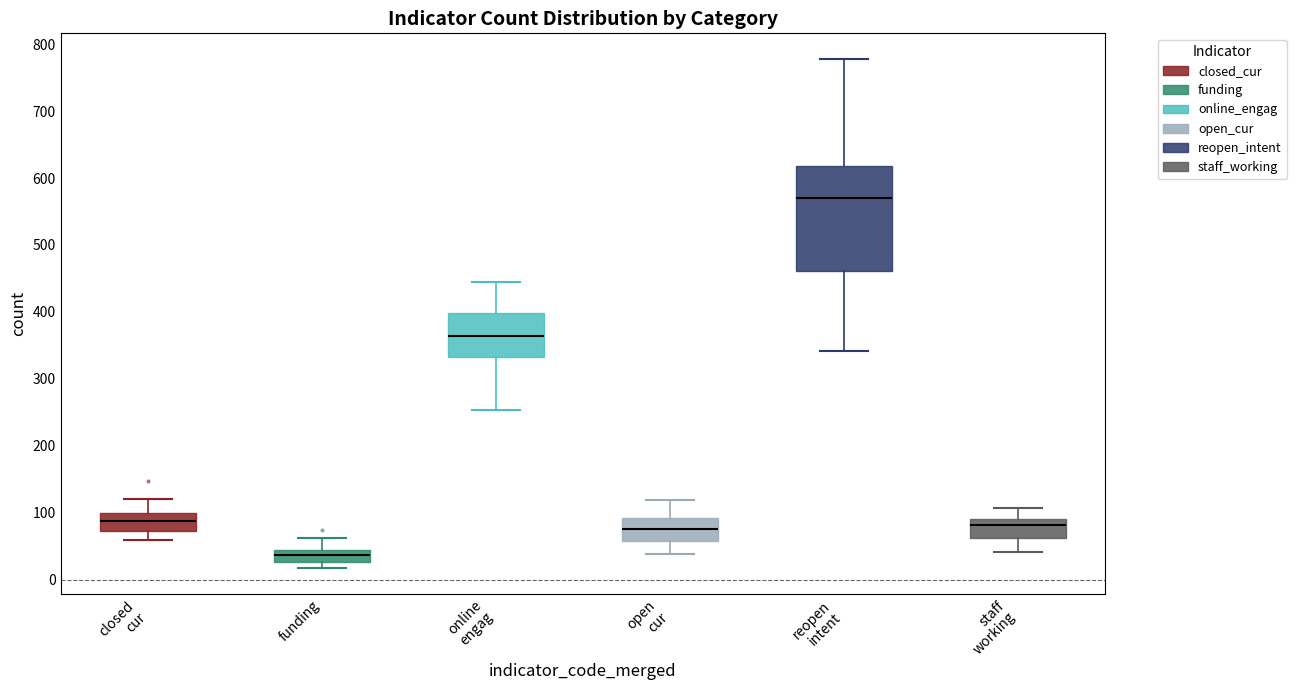

Comparing the boxes themselves (not the whiskers), which one is the tallest?

reopen intent